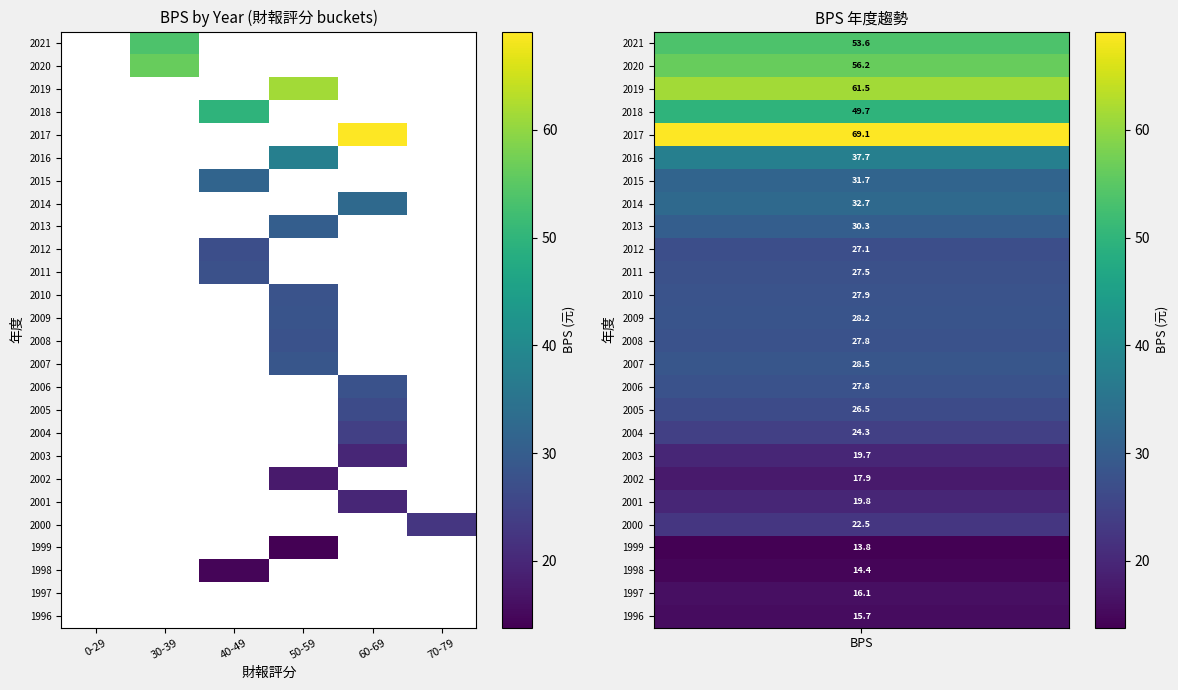

What is the greatest value displayed?

69.1